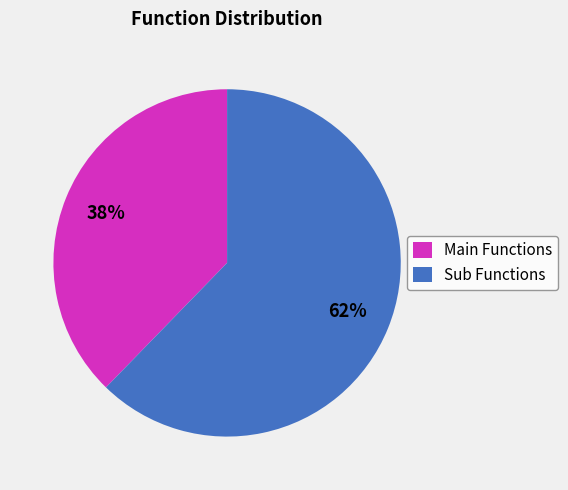

To the nearest percent, what portion does Sub Functions represent?

62%